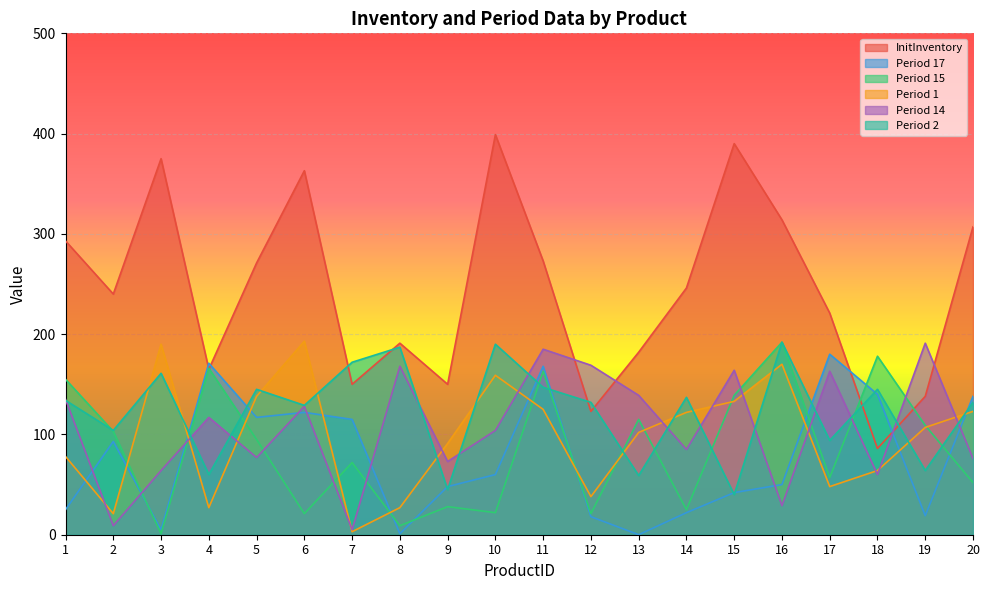

True or false: Period 14 has a value of 169 at 12.

True